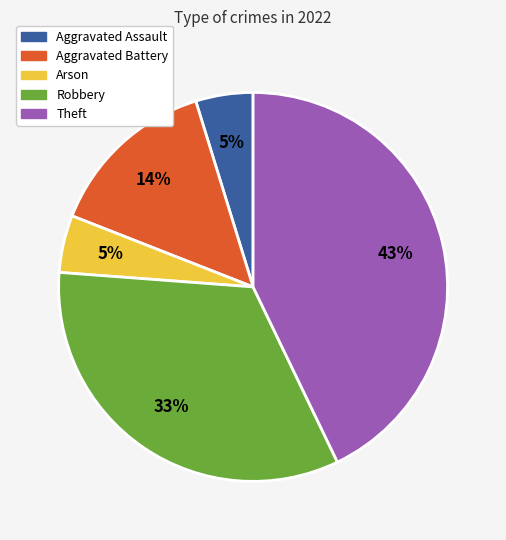

Which has a higher value, Aggravated Assault or Aggravated Battery?

Aggravated Battery